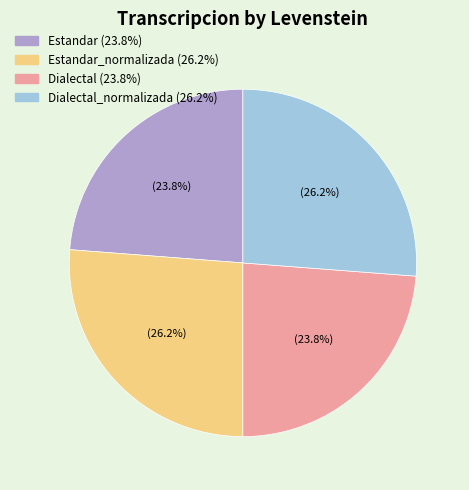

To the nearest percent, what is the difference between the largest and smallest slice percentages?

2%